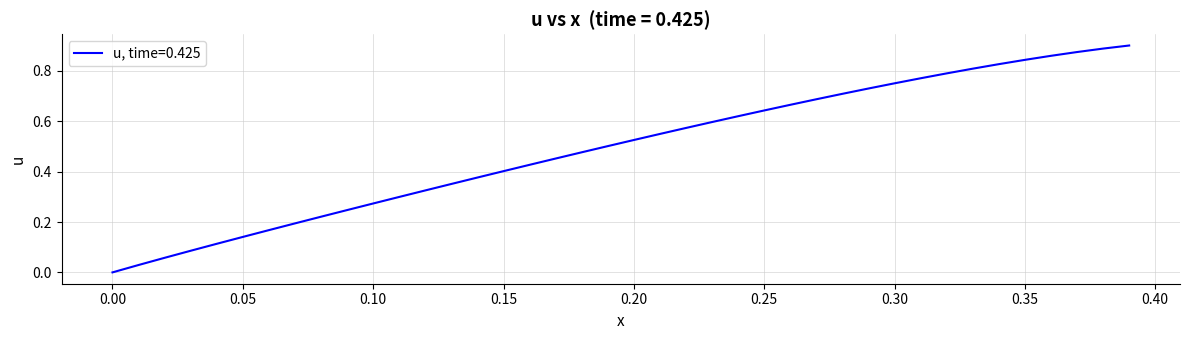

Between 0.25 and 0.15, which is larger?

0.25